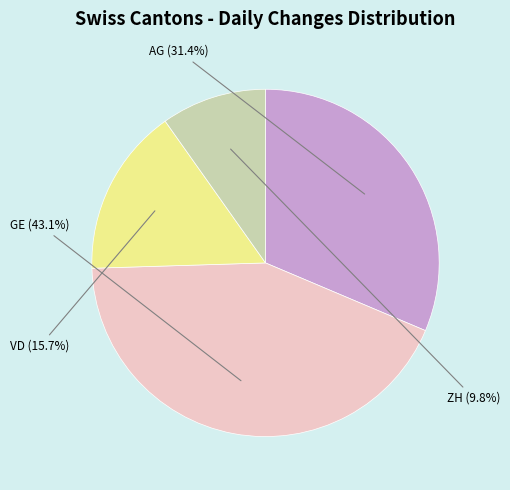

Is there a majority slice in this chart?

No